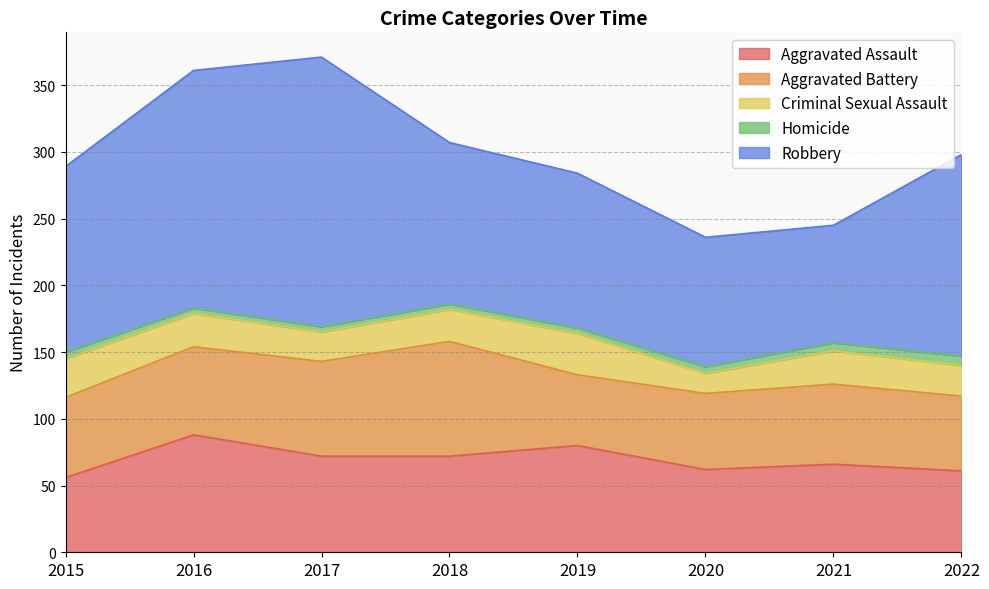

What is the difference between the maximum and second lowest values in the Robbery series?

105